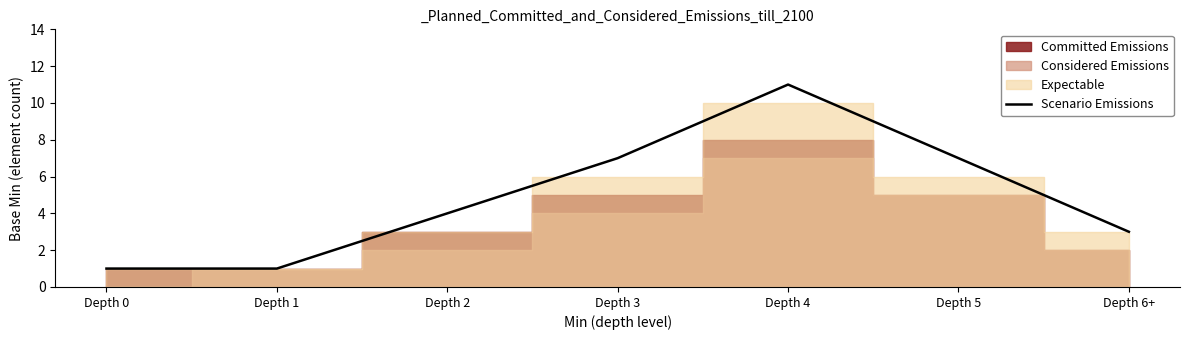

True or false: the data shows 2 at Depth 1.

False